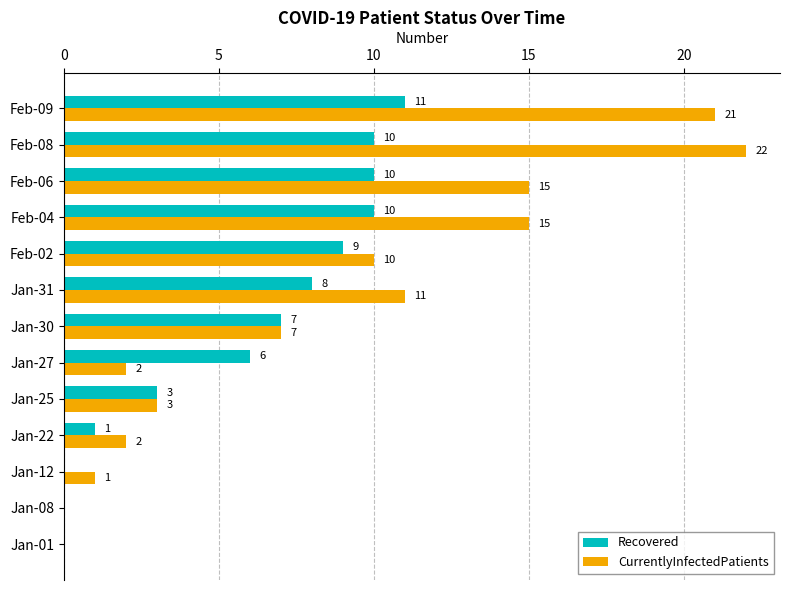

Which series changed the most between Jan-22 and Feb-04?

CurrentlyInfectedPatients